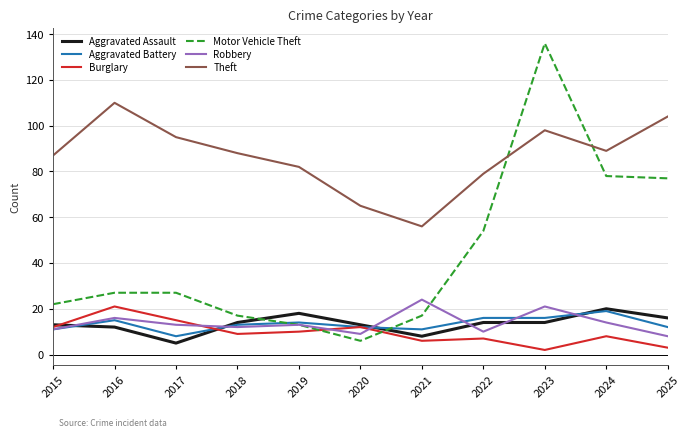

What is the difference between the second highest and second lowest values in the Aggravated Battery series?

5